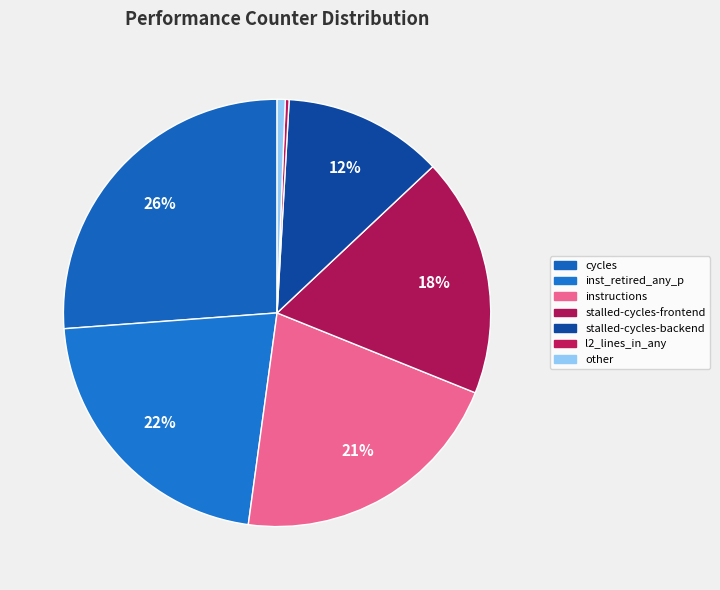

How many slices are in this pie chart?

7